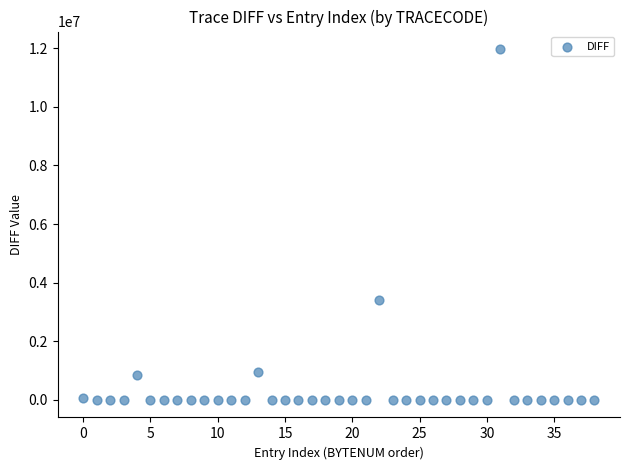

What Y value in the scatter plot is closest to 5982846?

3398113